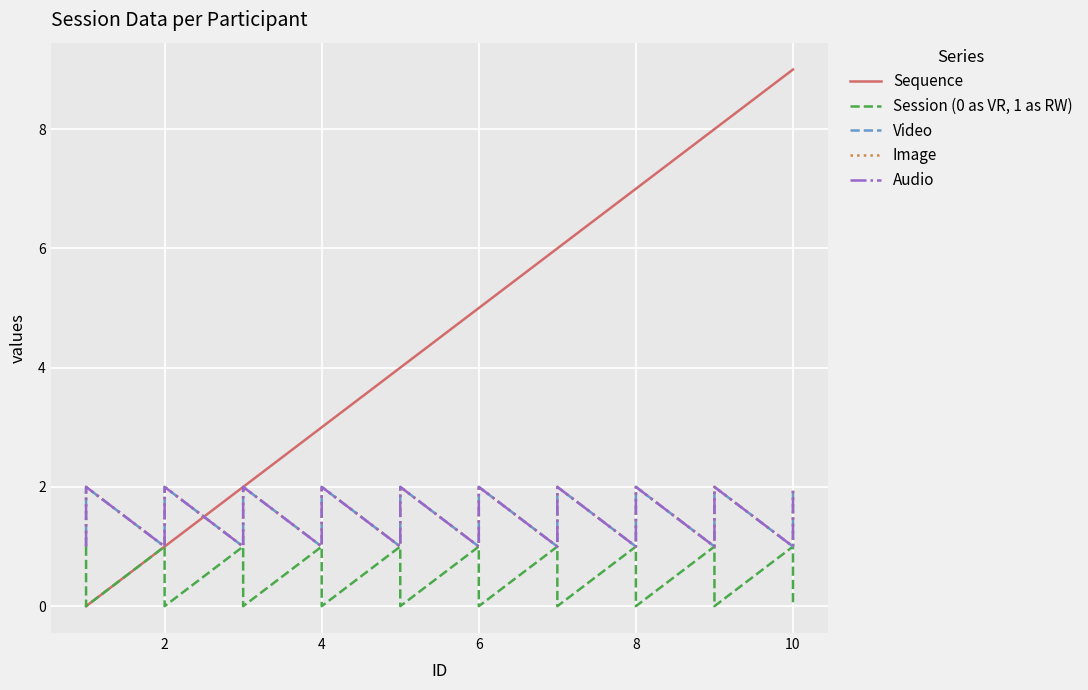

What are all the series names shown in the legend?

Sequence, Session (0 as VR, 1 as RW), Video, Image, Audio